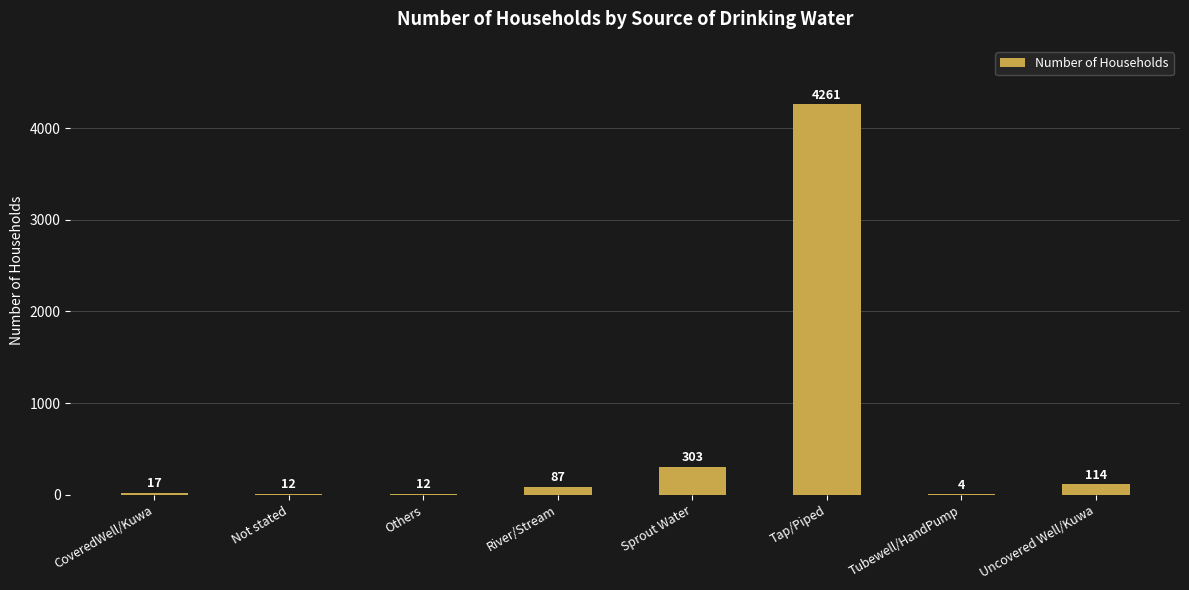

What is the sum of all values?

4810